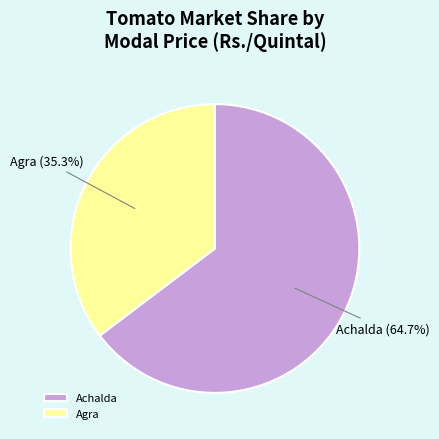

Is there a majority slice in this chart?

Yes